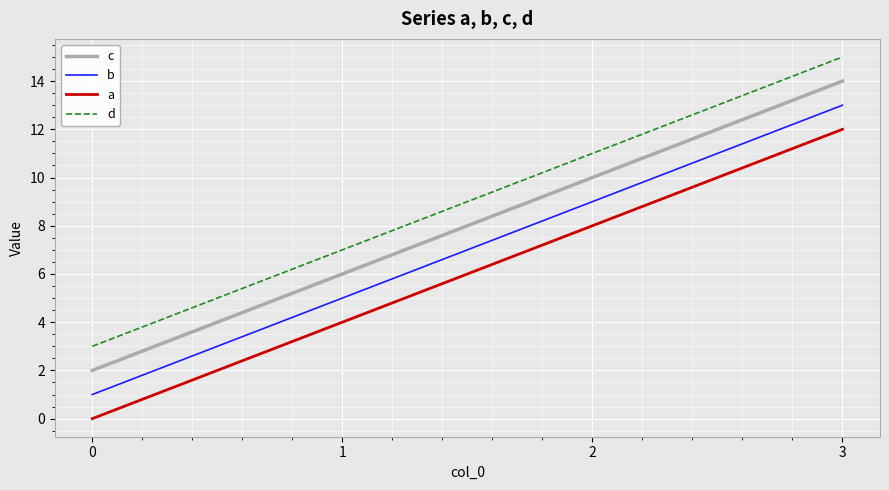

True or false: a and c cross at least once.

False